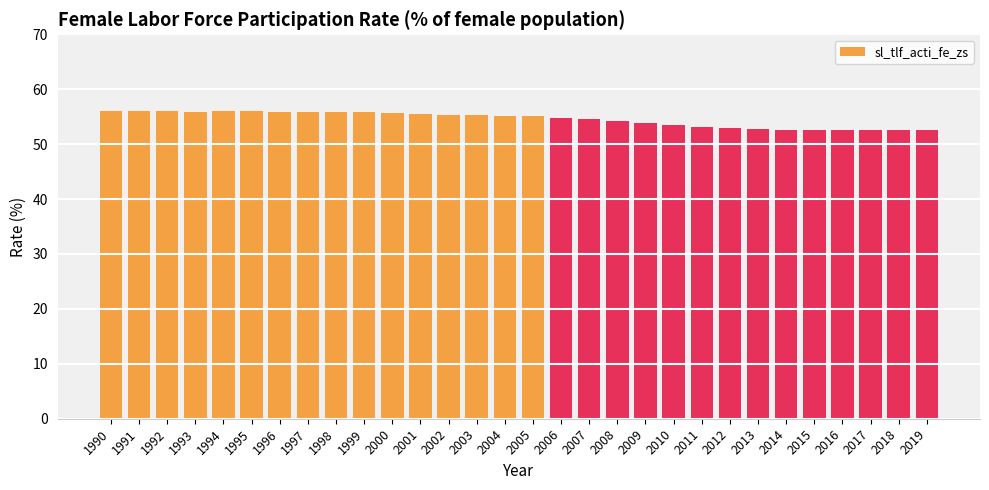

Are the bars horizontal?

No